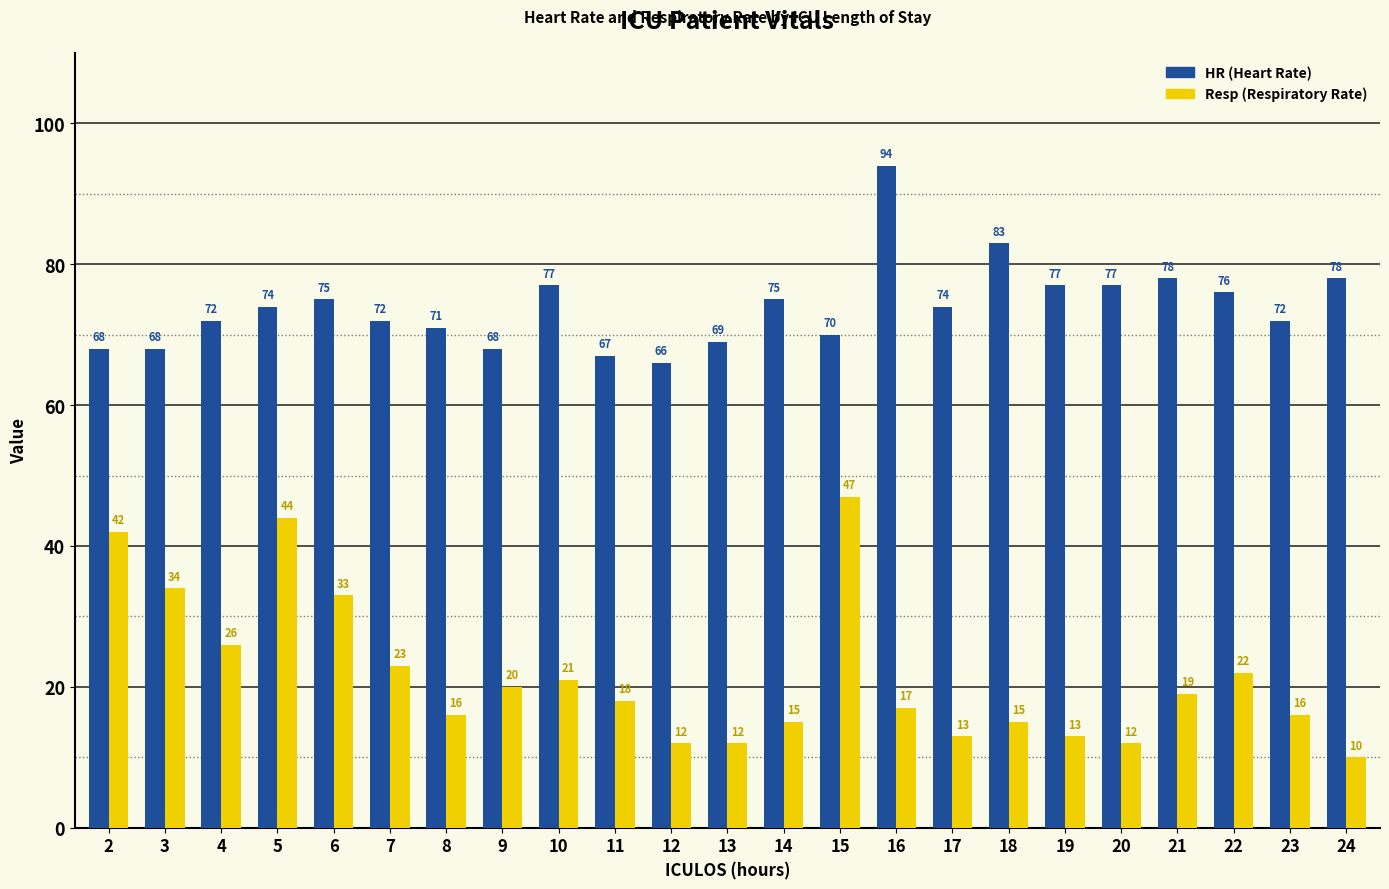

What is the difference between the highest and lowest values at 13?

57